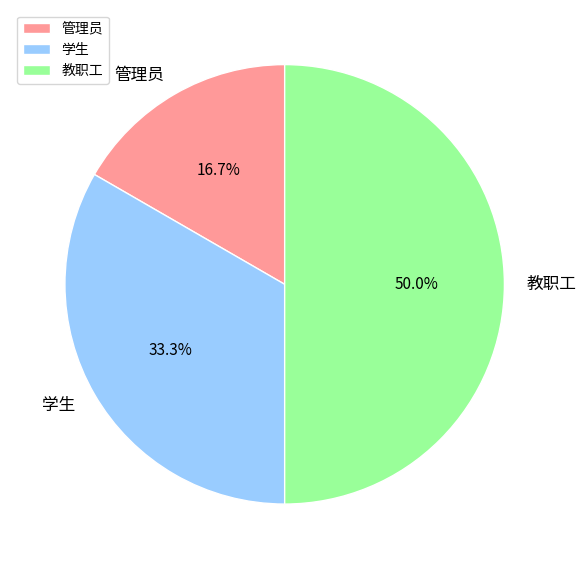

To the nearest percent, what is the difference between the 管理员 and 学生 slice percentages?

17%